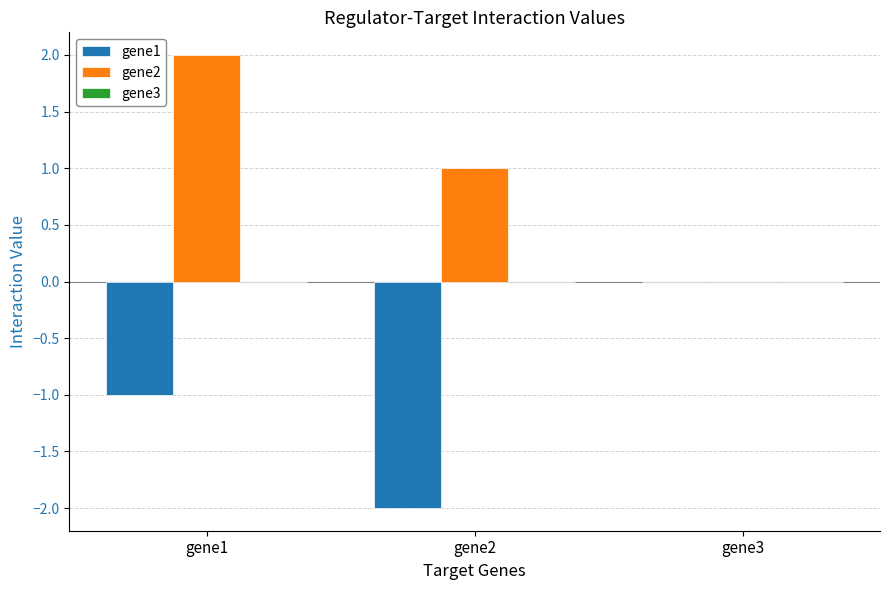

What is the maximum value shown in the chart?

2.0